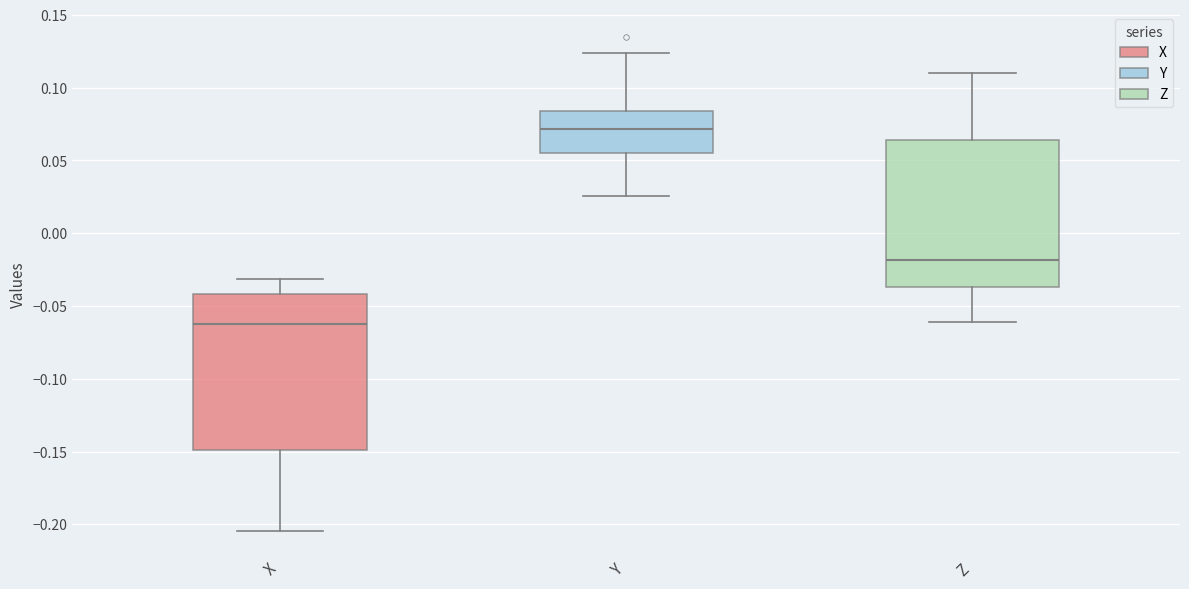

Comparing the boxes themselves (not the whiskers), which one is the tallest?

X